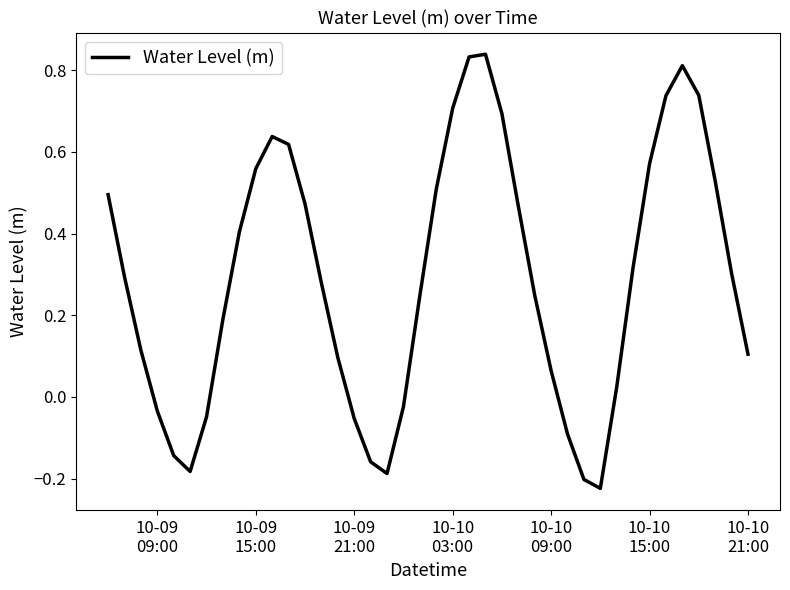

Does the chart have visible grid lines?

No